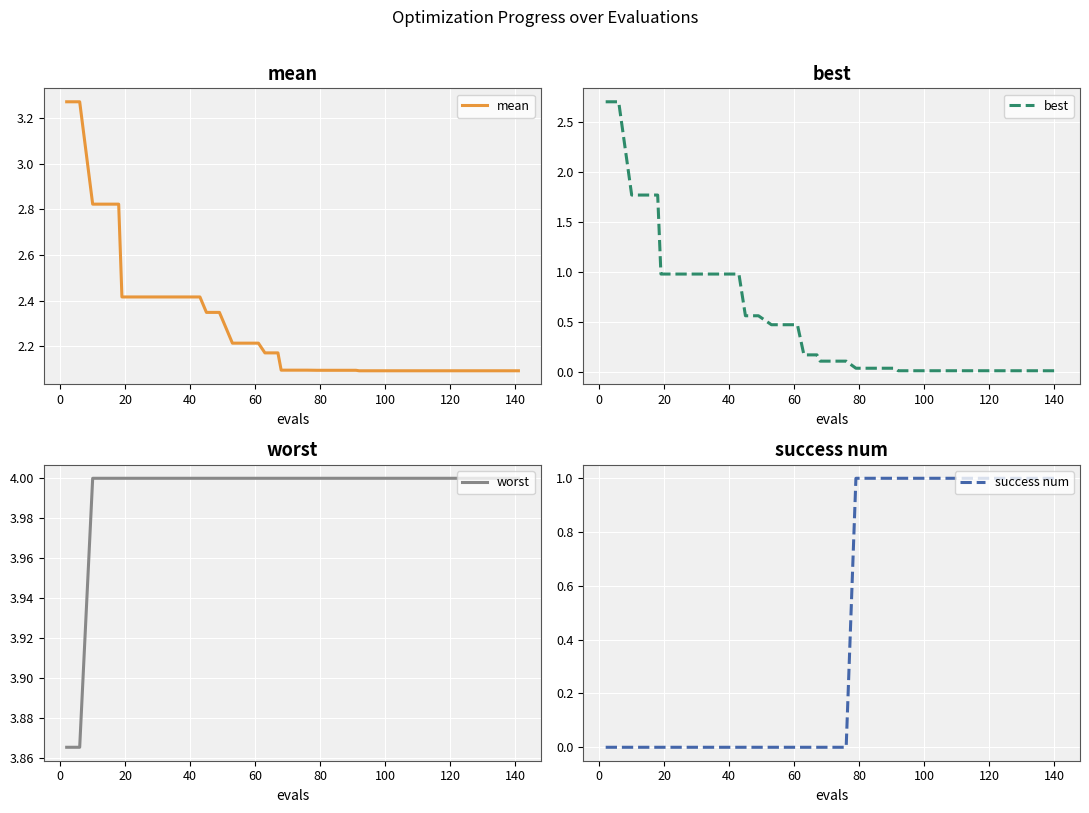

What is the lowest value of the mean series?

2.1